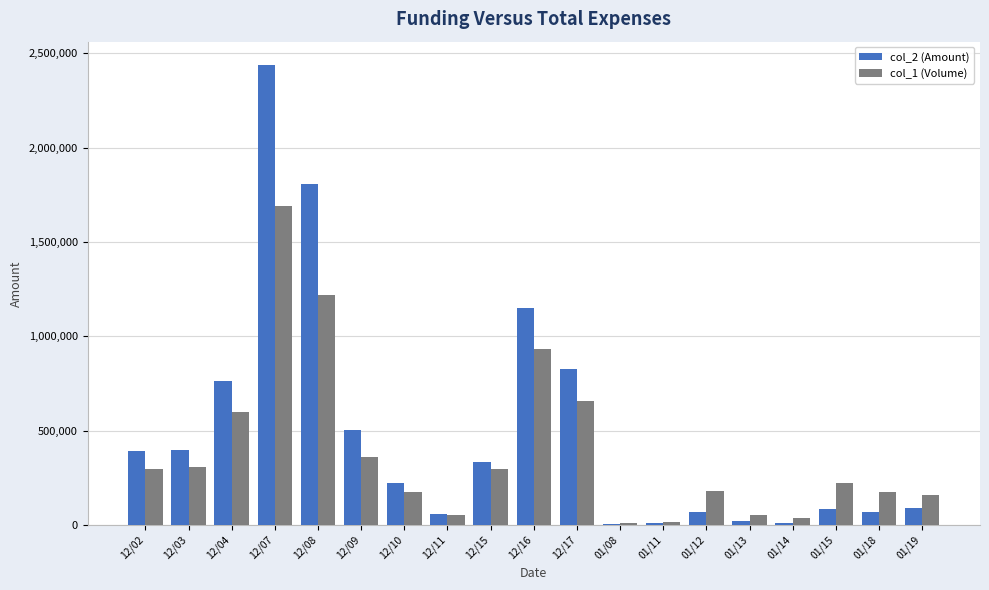

Where is col_1 (Volume) nearest to the value 851000?

12/16